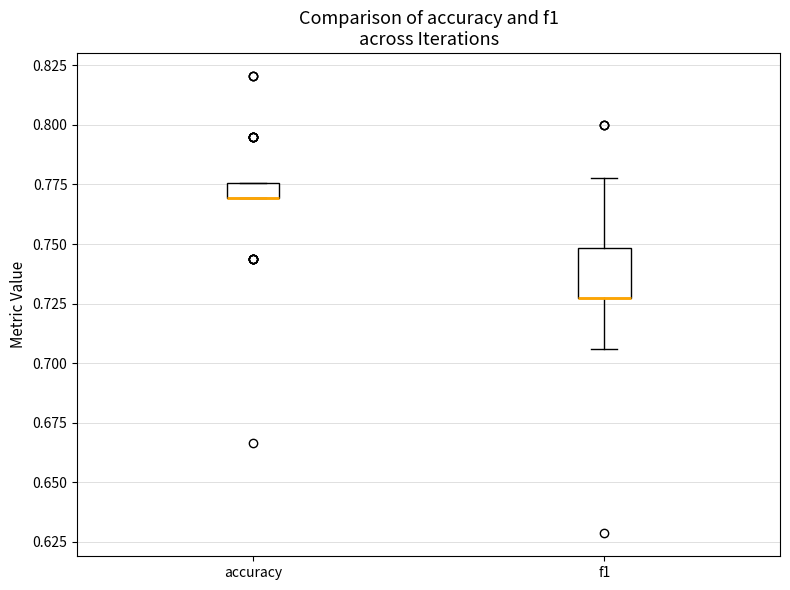

Which box is the tallest, from its lower edge to its upper edge?

f1